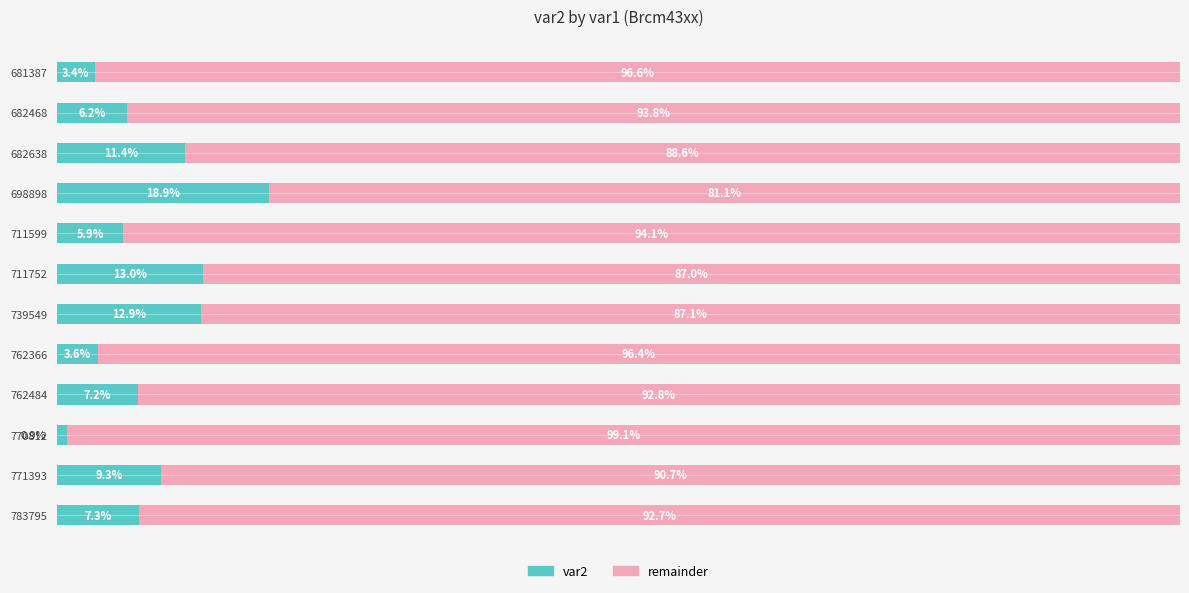

What are all the series names shown in the legend?

var2, remainder